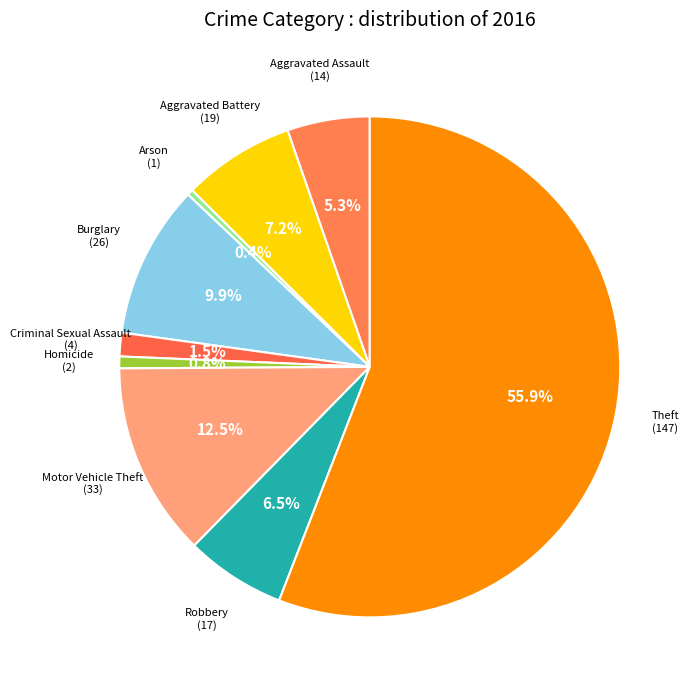

What is the majority slice?

Theft